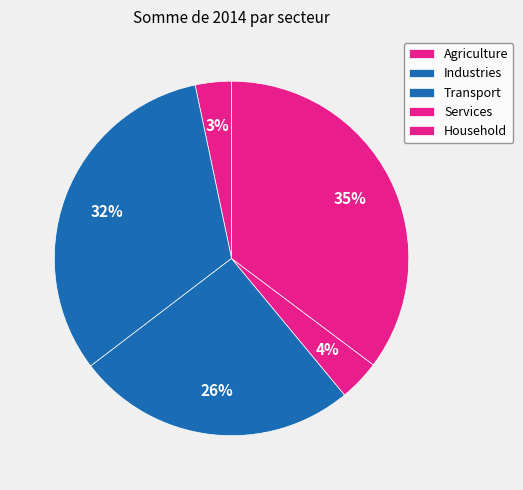

What is the ratio of the value at Transport to the value at Industries?

0.8